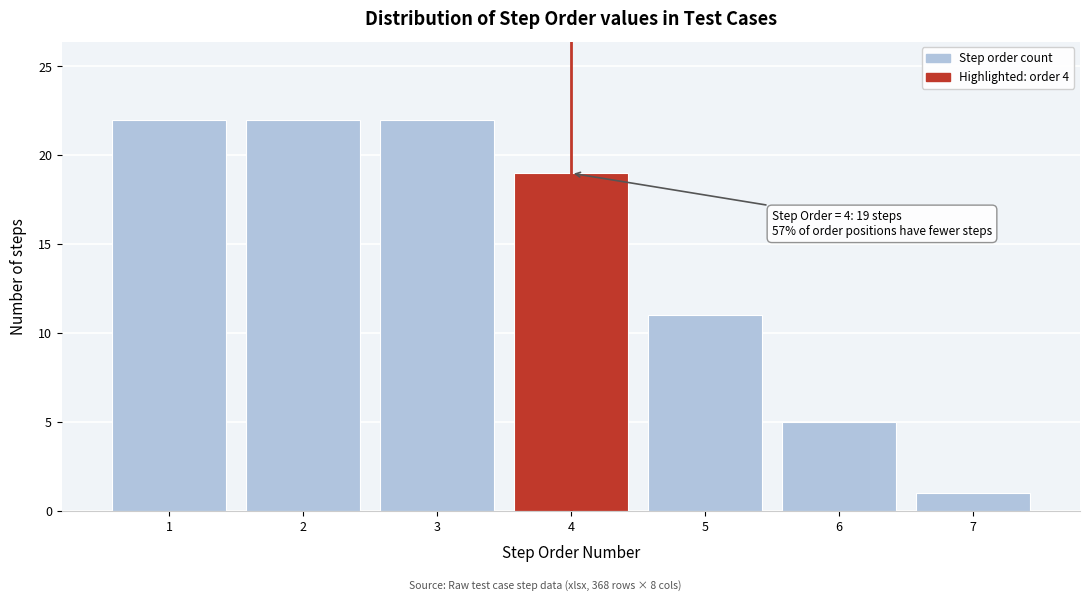

Reading left to right, extract all data points from this chart.

1=22	2=22	3=22	4=19	5=11	6=5	7=1